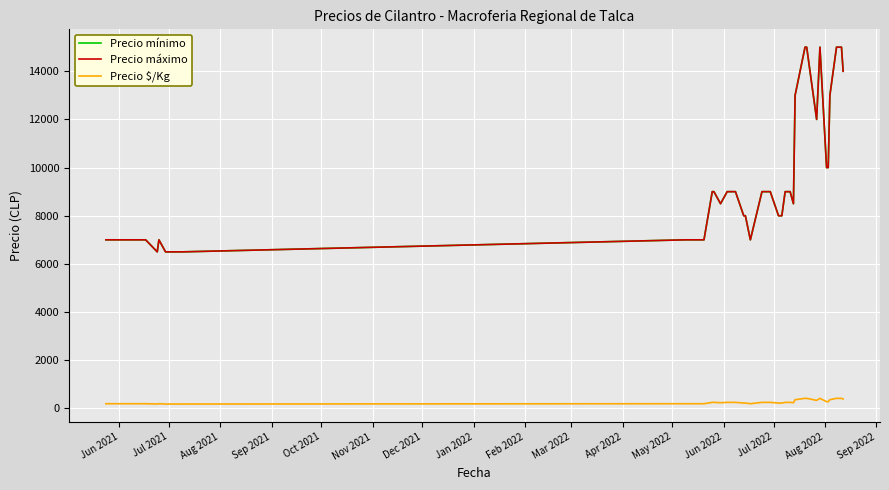

Does the chart display data point markers on the line(s)?

No